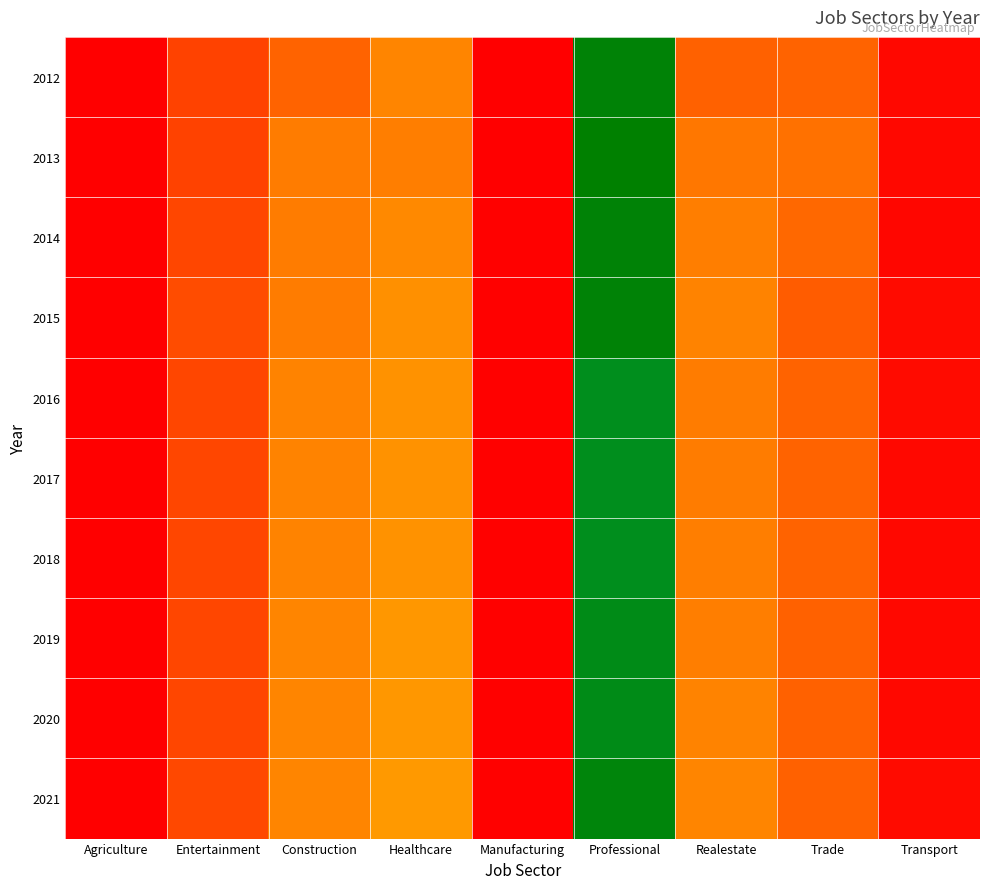

What is the total value across all series at Entertainment?

301